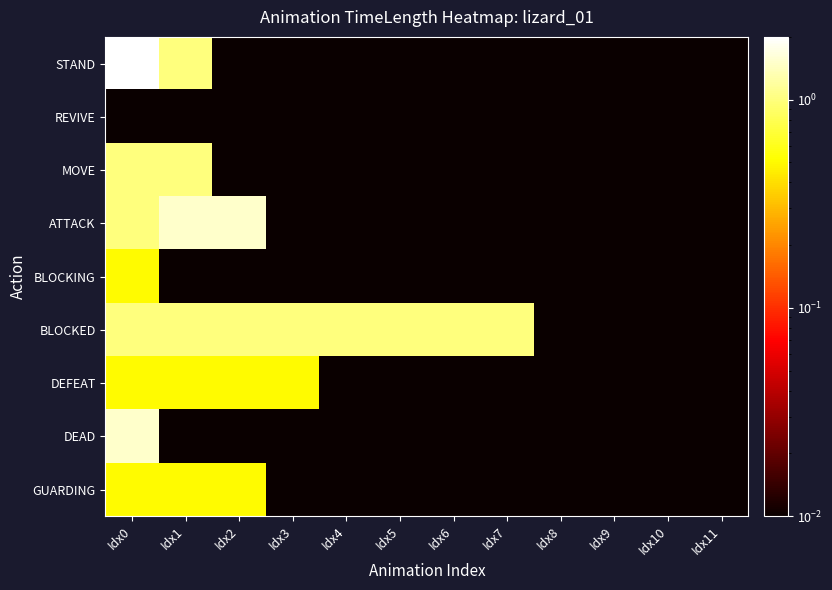

Rank the series by their maximum value, from lowest to highest.

REVIVE, BLOCKING, DEFEAT, GUARDING, MOVE, BLOCKED, ATTACK, DEAD, STAND